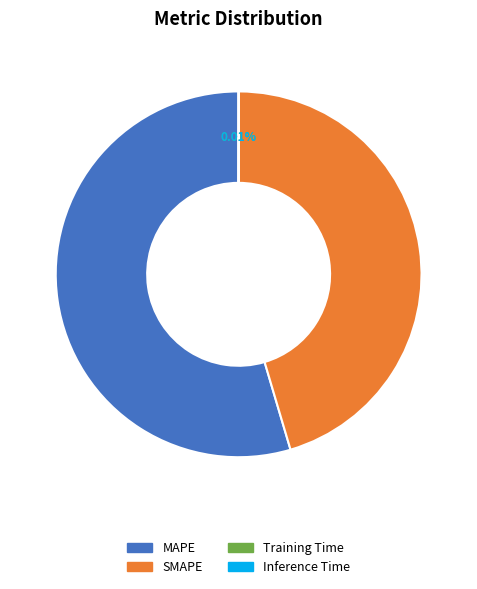

Which category accounts for the majority?

MAPE